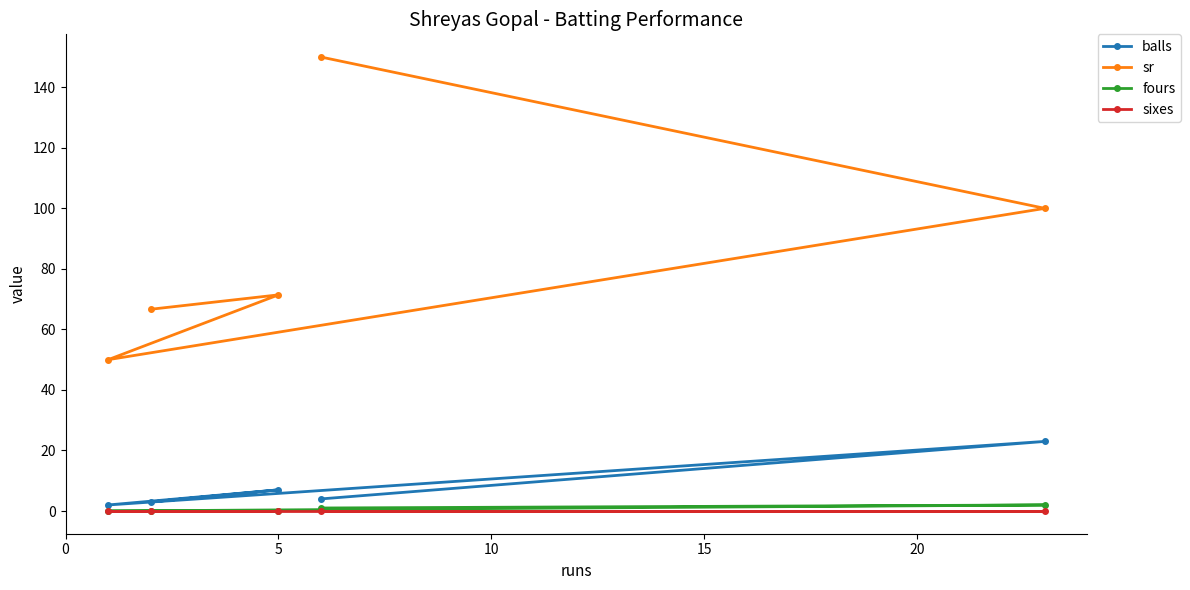

What is the maximum value shown in the chart?

150.0